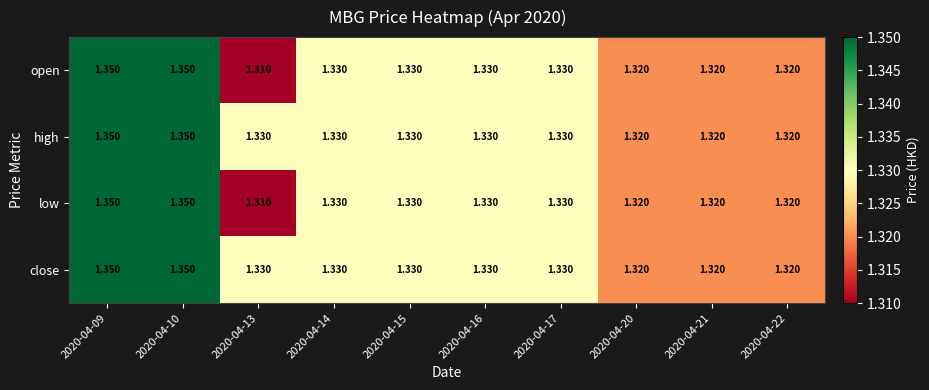

Is the value of low at 2020-04-16 greater than the value of close at 2020-04-20?

Yes